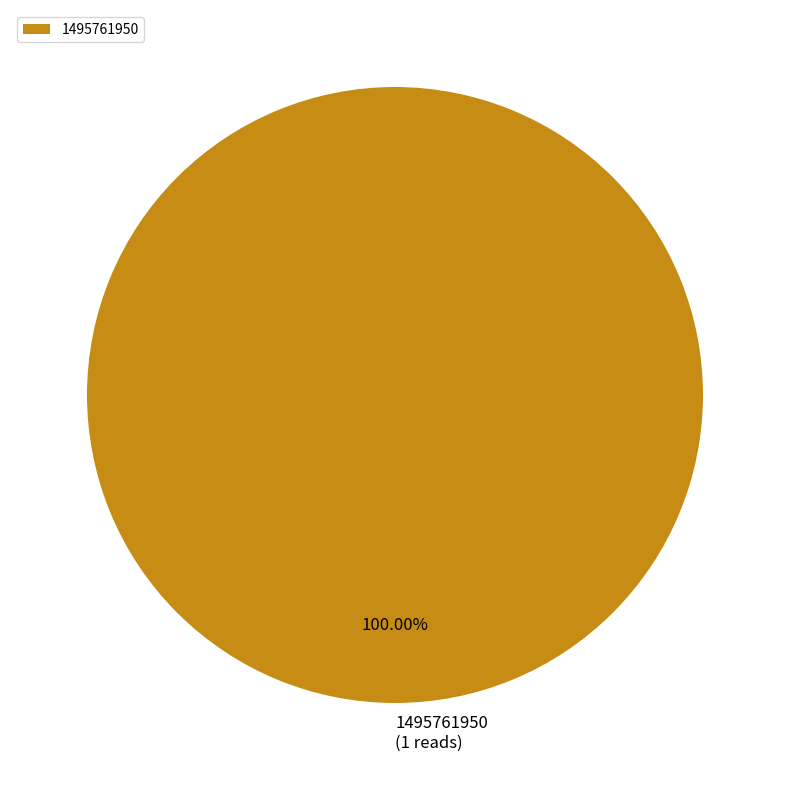

Is there any slice that represents more than half of the pie?

Yes